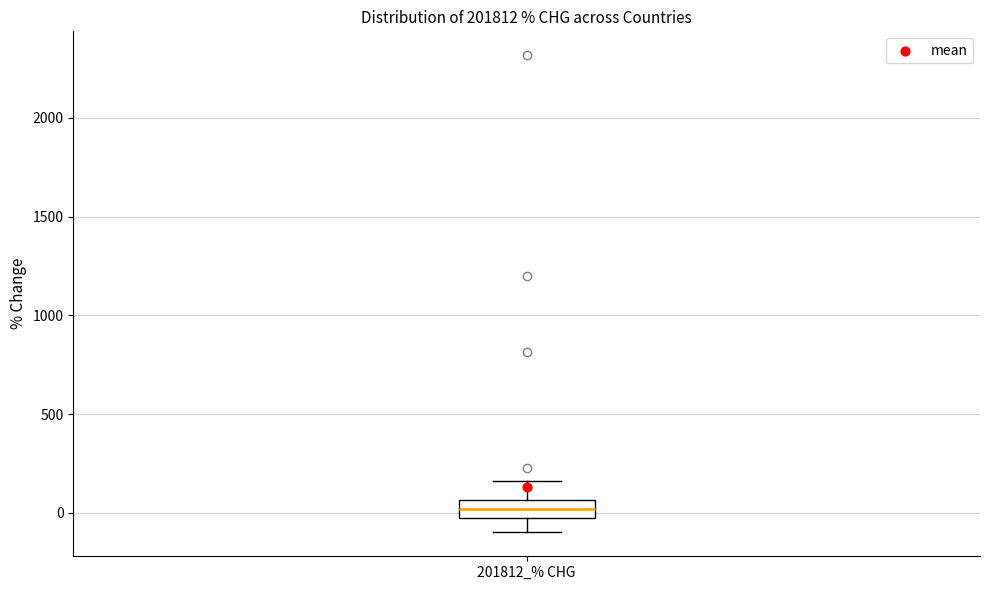

Transcribe this box plot: give where the median line is, the range the box spans, and where the two whiskers end, as read against the y-axis. The values are not printed on the chart, so give them approximately, as read against the axis.

median 0 (inside the box), box 0 to 50, whiskers -100 to 150